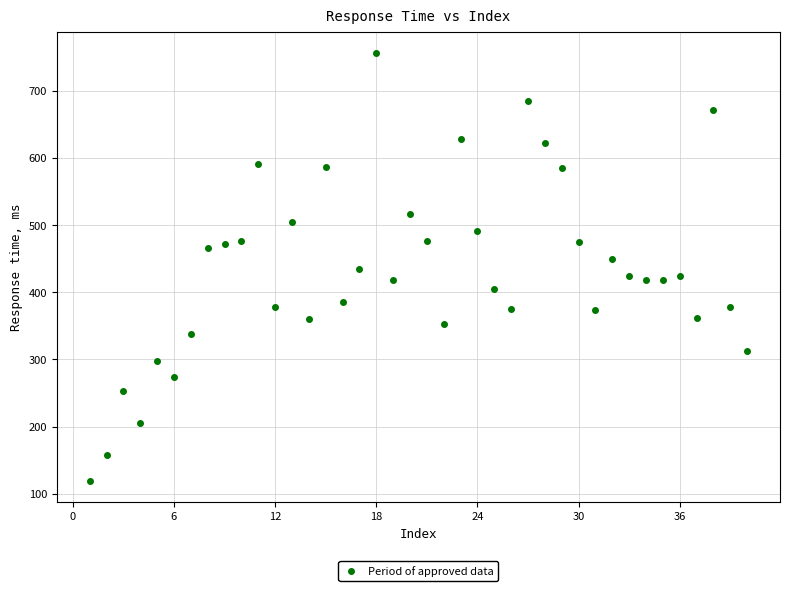

What is the range of Y values (max minus min)?

636.3